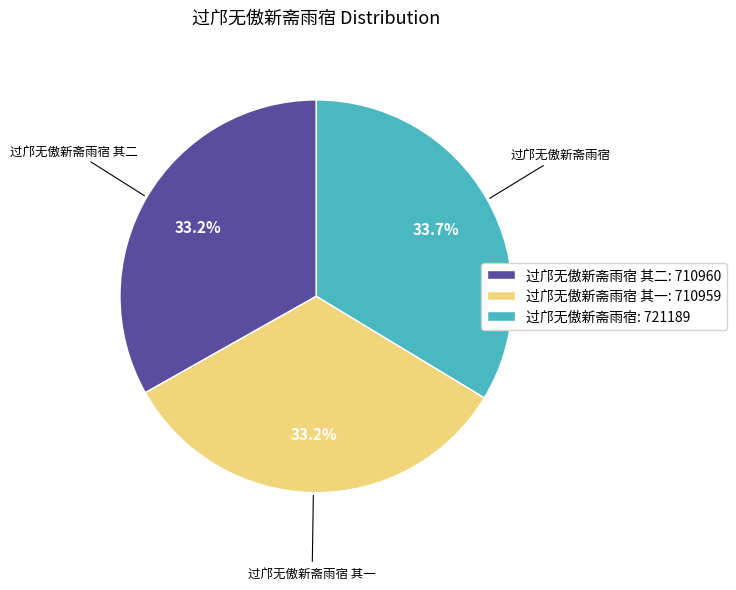

Is there a majority slice in this chart?

No